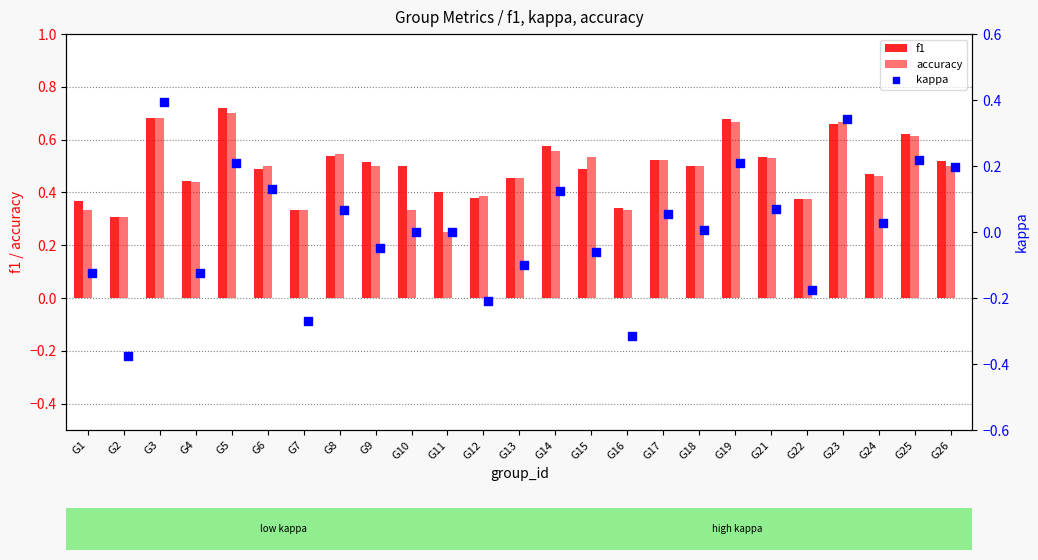

At which category is the sum across all series the highest?

G3